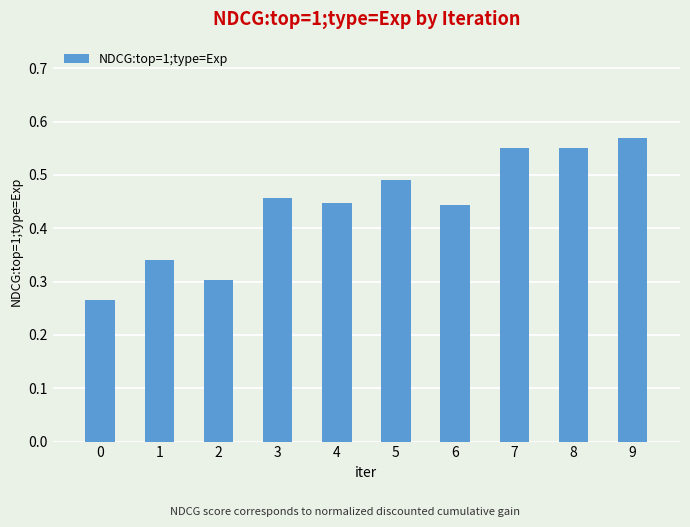

Between 1 and 4, which is larger?

4